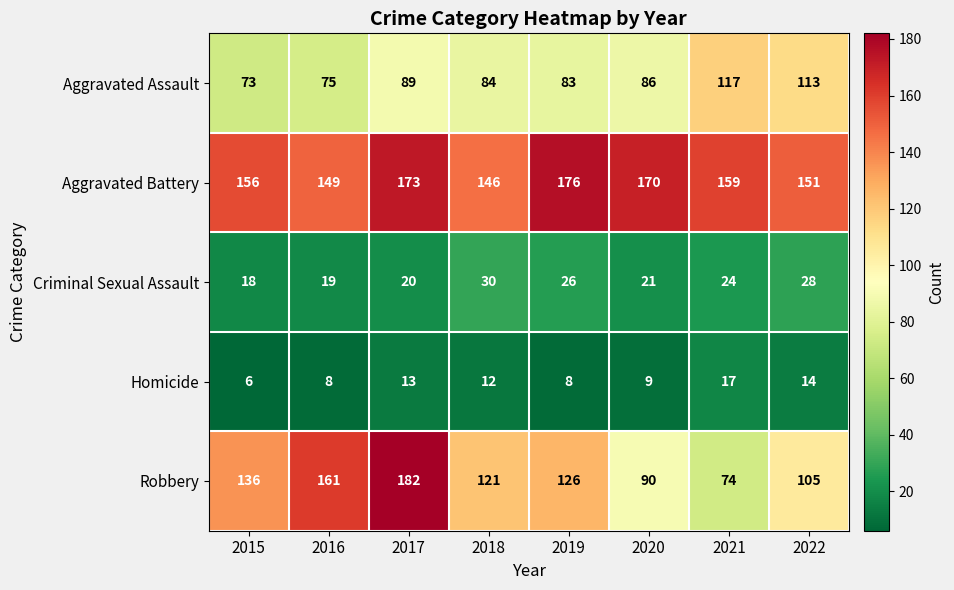

At which category does the chart reach its peak across all series?

2017